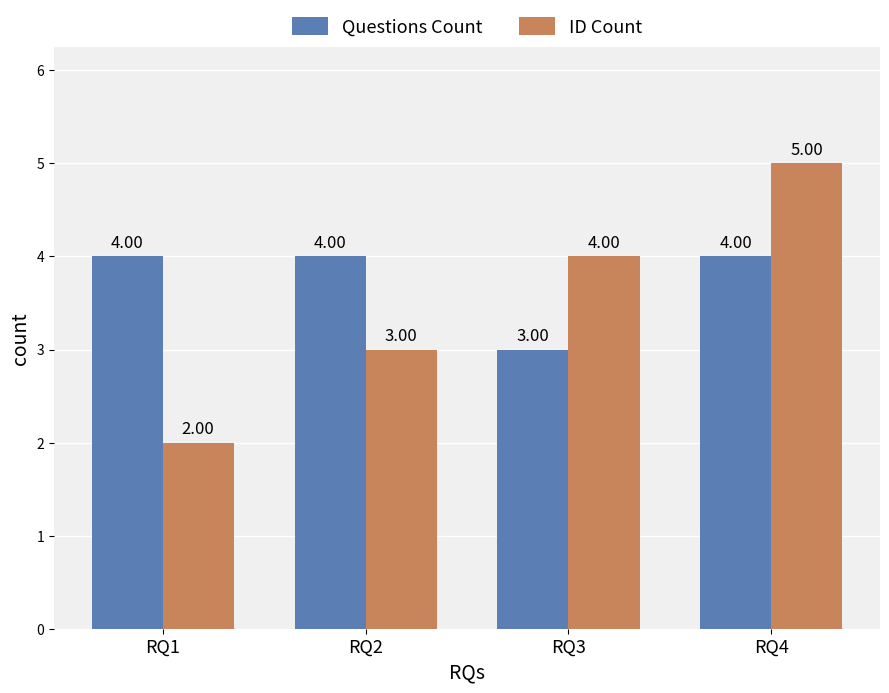

Count the ID Count values in the range 3 to 5.

3